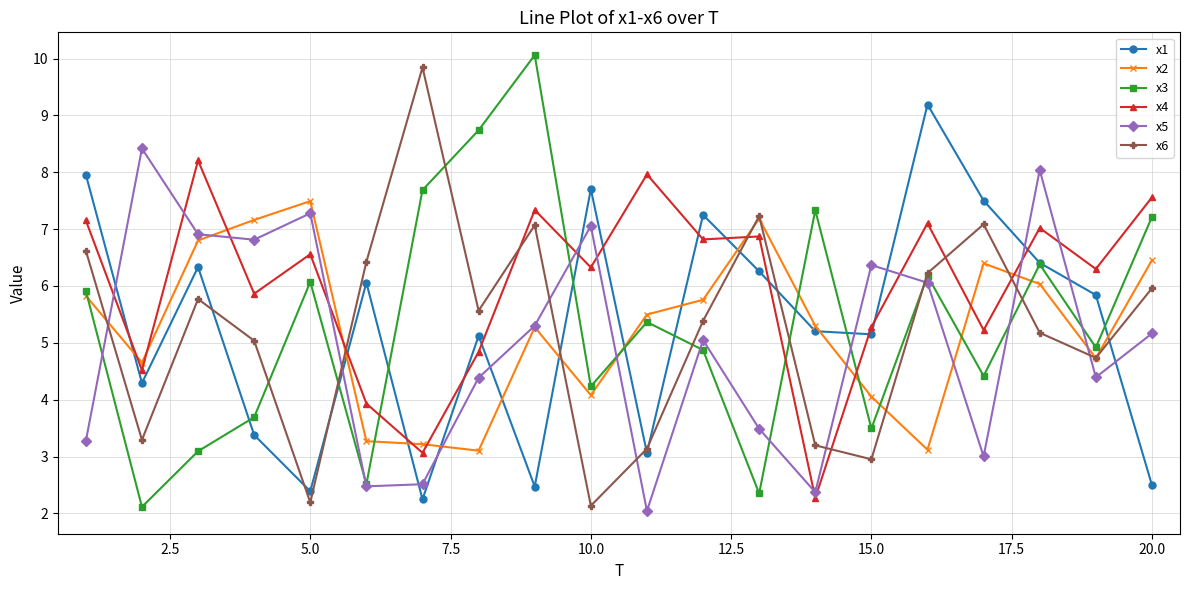

What is the sum of all x5 values?

100.4